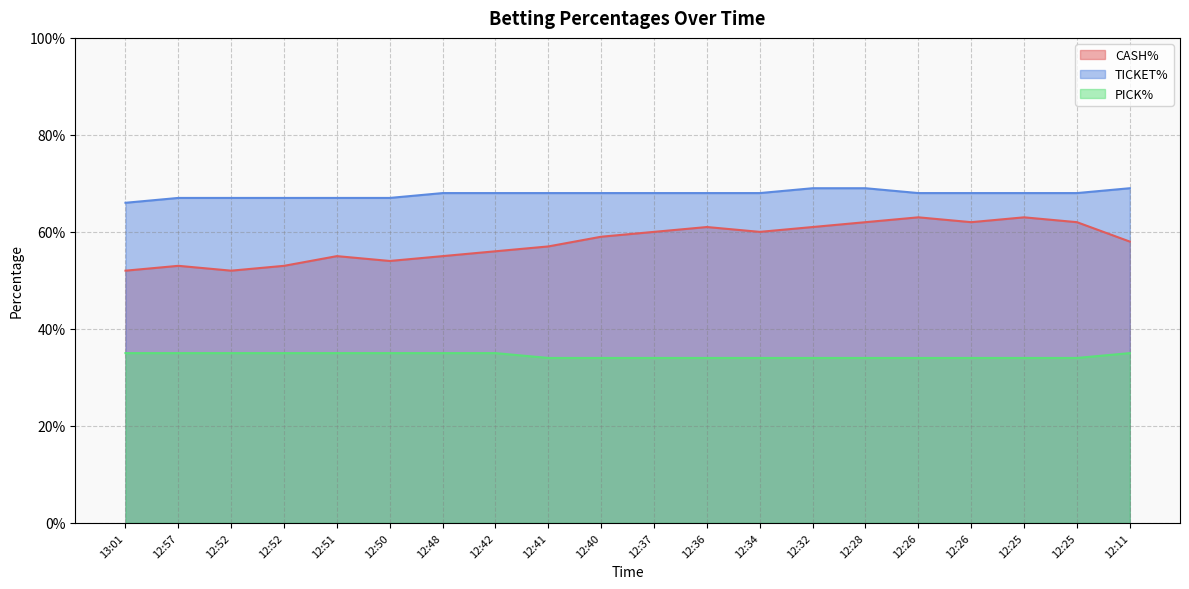

True or false: CASH% and TICKET% intersect in this chart.

False